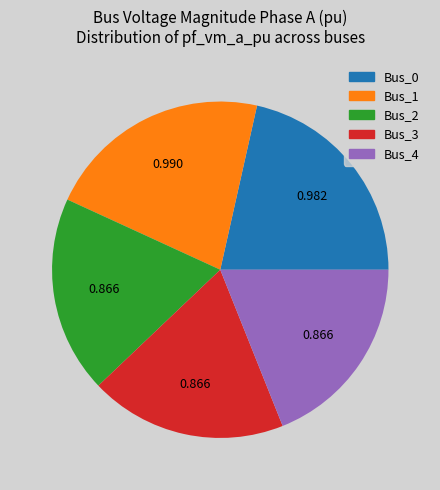

Combined, do Bus_4 and Bus_1 account for over 50%?

No